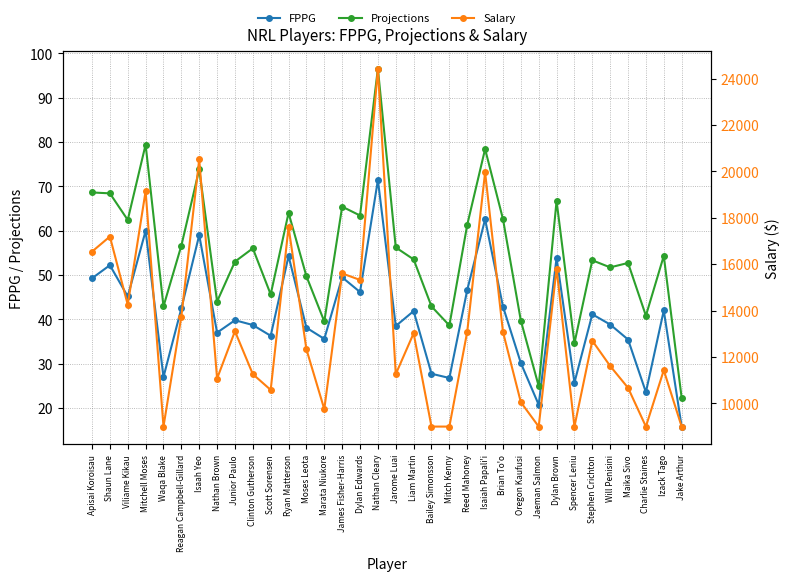

The value of Salary at Apisai Koroisau is 16540.0. True or false?

True